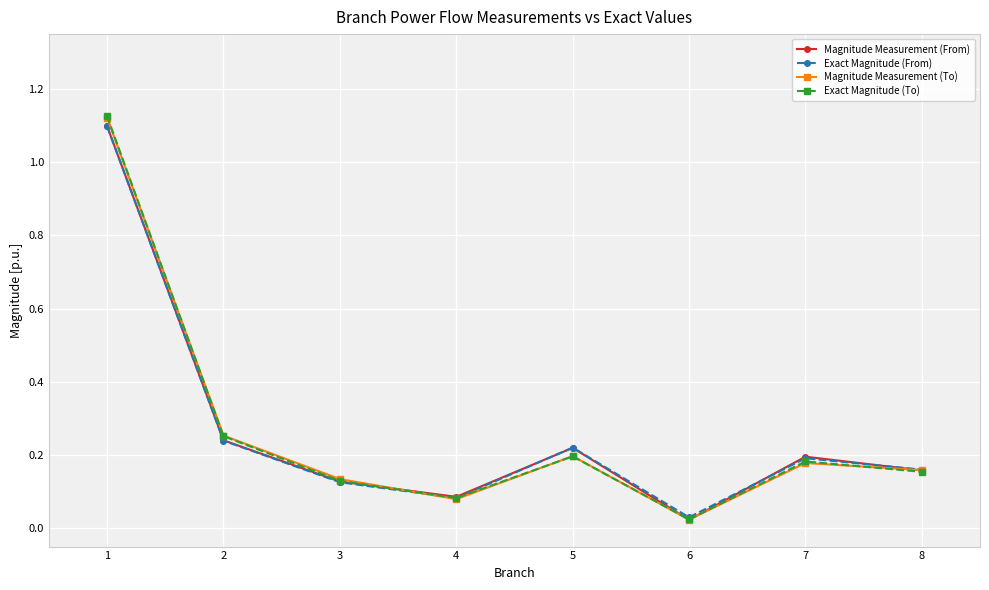

At which category does the chart reach its peak across all series?

1